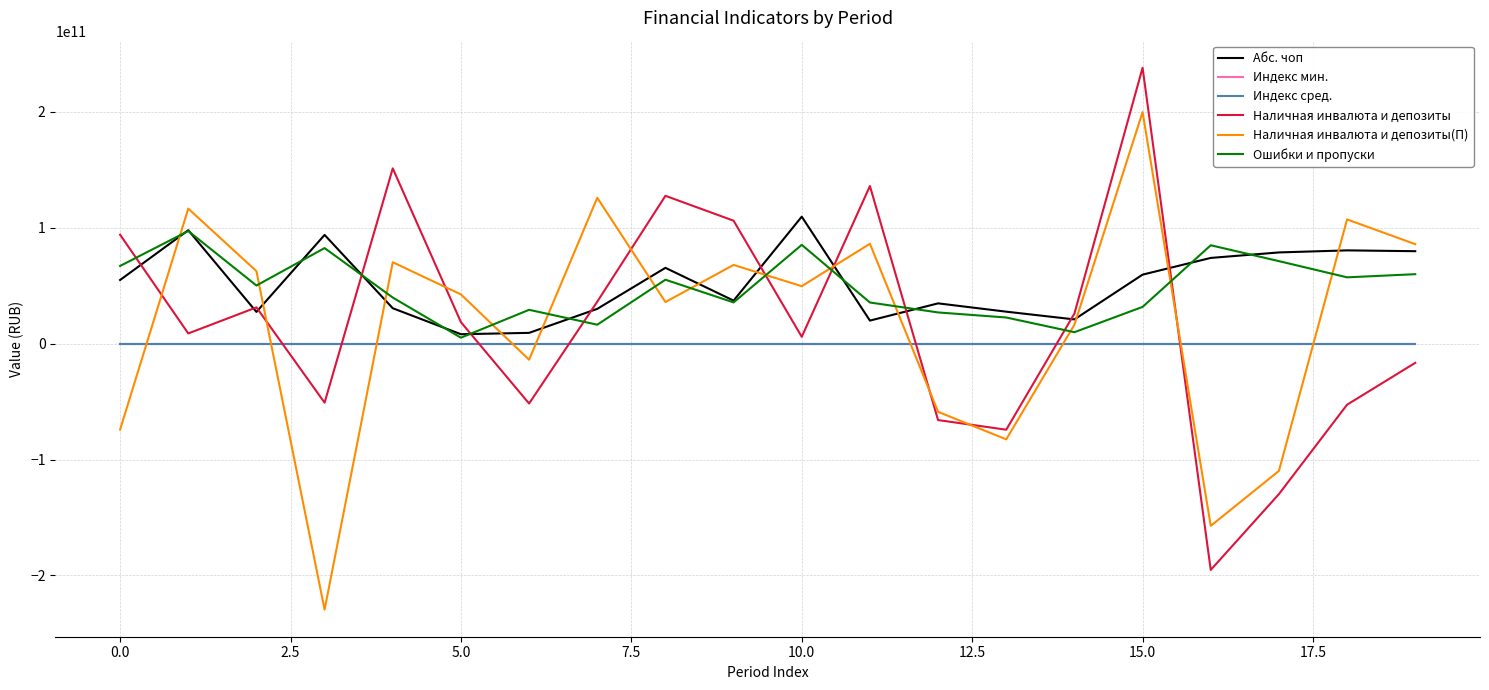

How many times do Ошибки и пропуски and Наличная инвалюта и депозиты(П) cross each other?

13